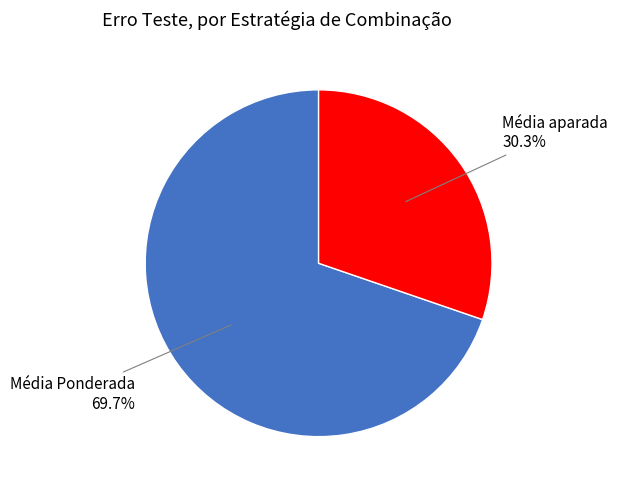

How many segments does this pie chart have?

2